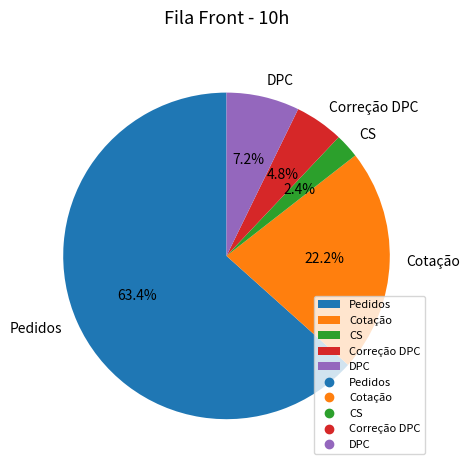

To the nearest percent, what portion does Pedidos represent?

63%